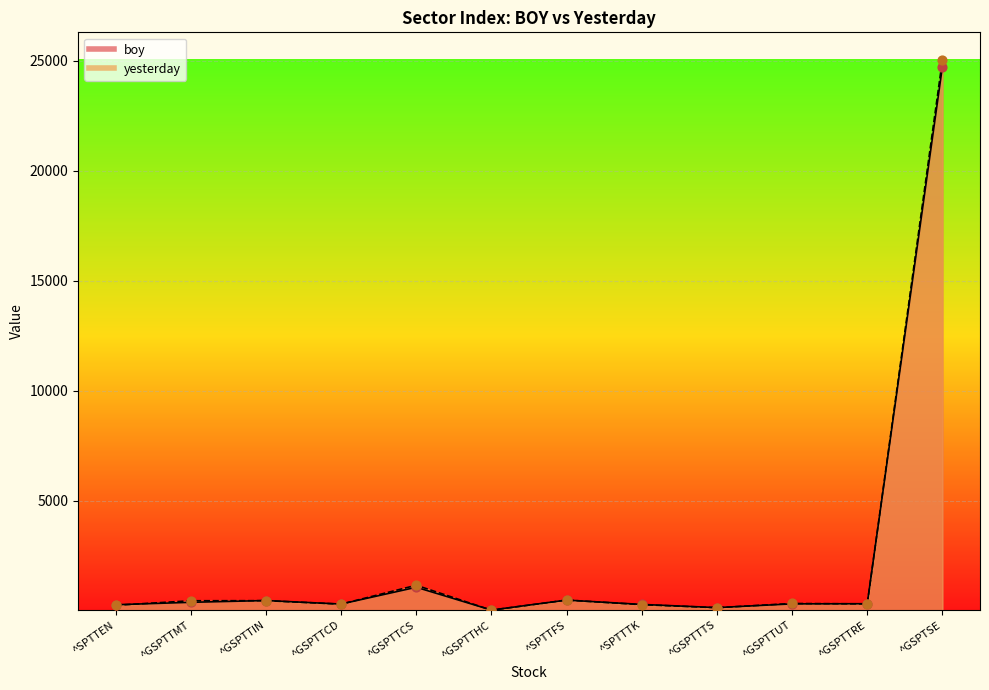

Which series has the widest spread of Y values?

yesterday